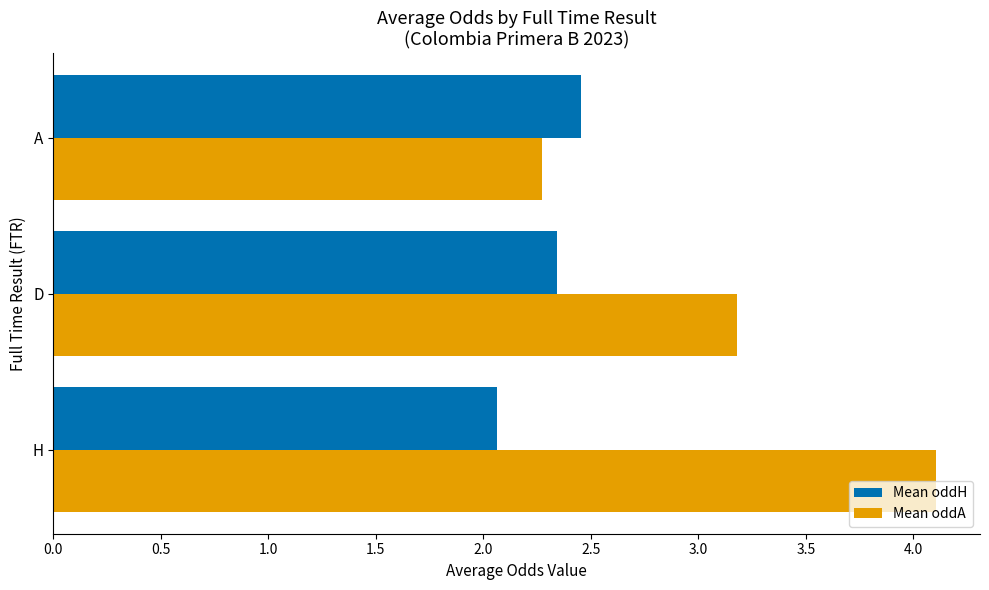

What is the lowest value of the Mean oddH series?

2.1